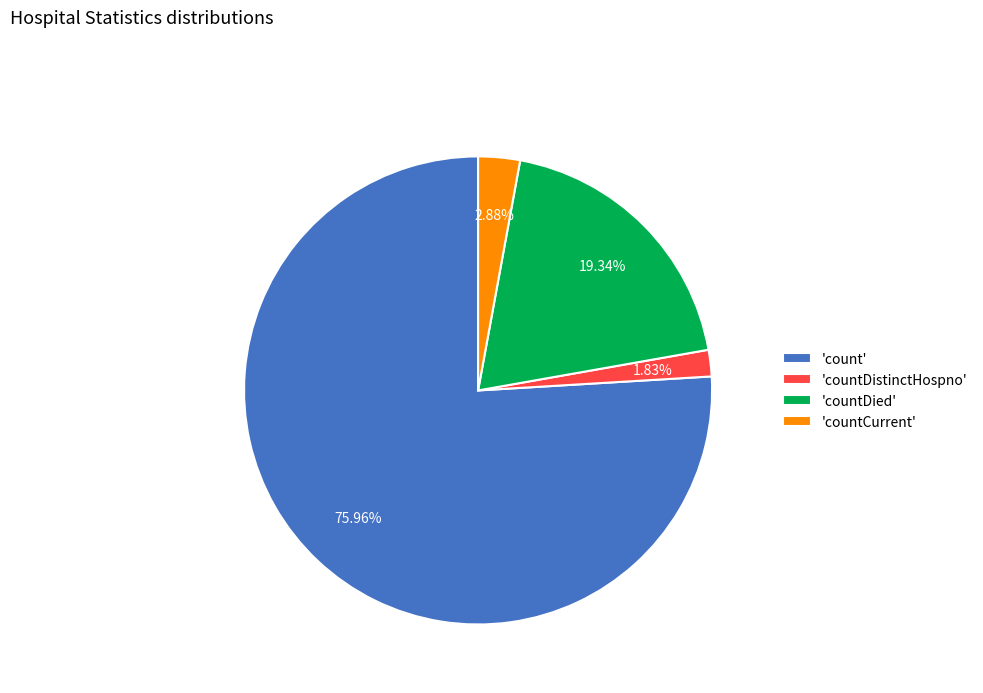

Which has a higher value, 'countDistinctHospno' or 'count'?

'count'